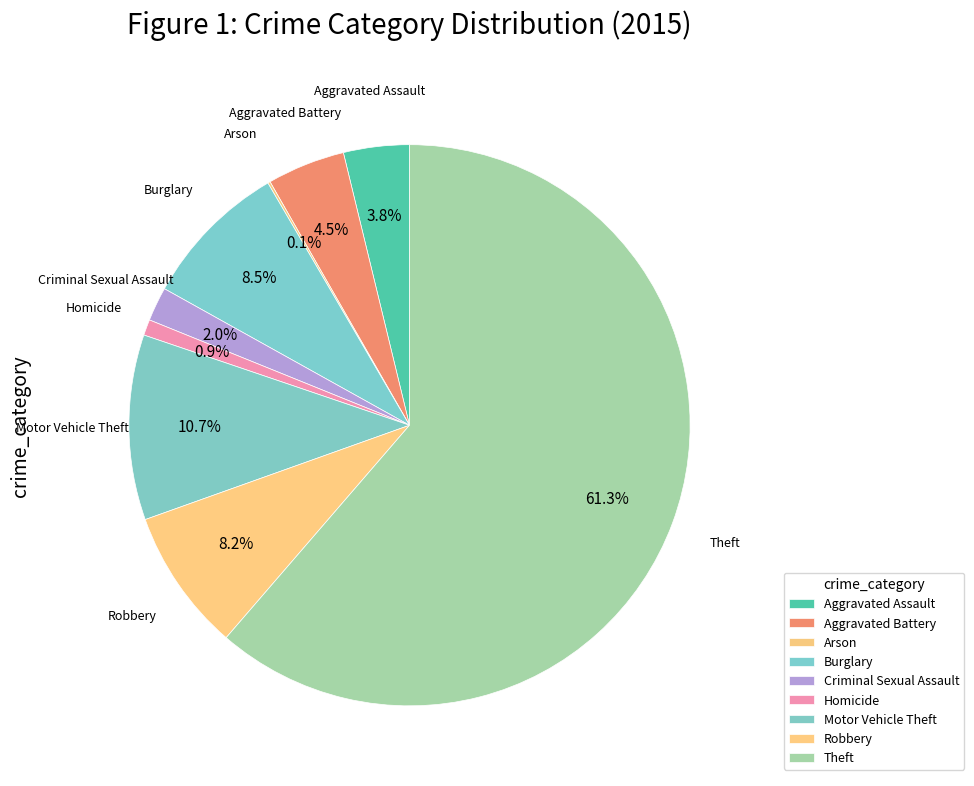

What is the largest slice in the pie chart?

Theft